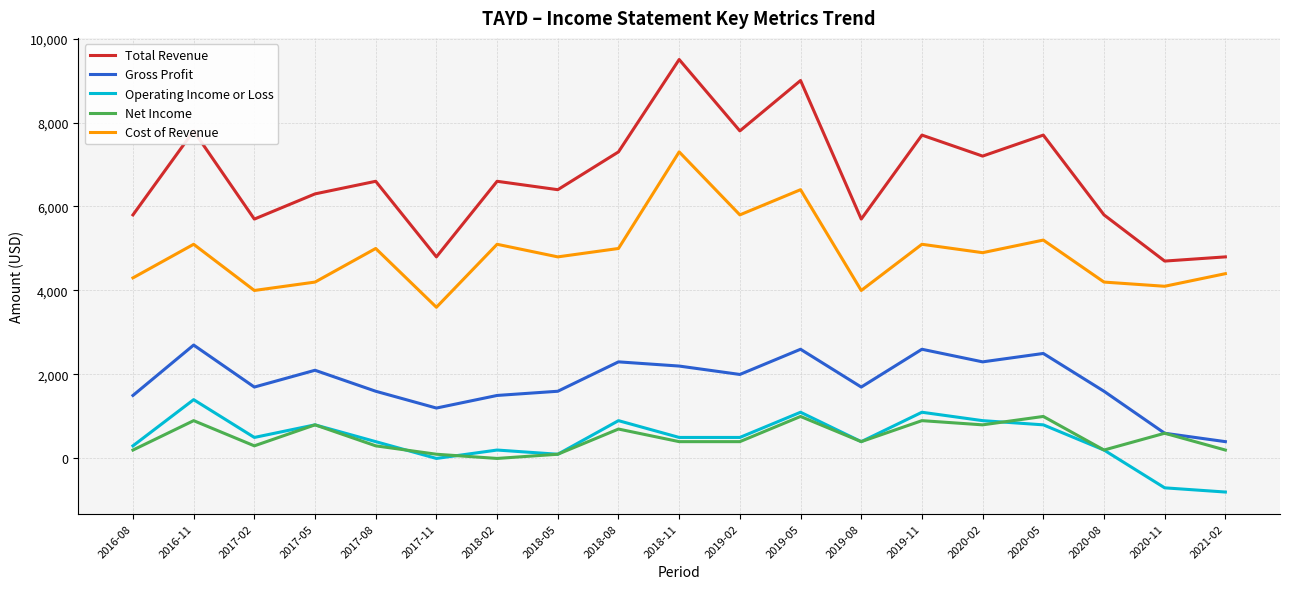

Where is the first local maximum for Operating Income or Loss?

2016-11